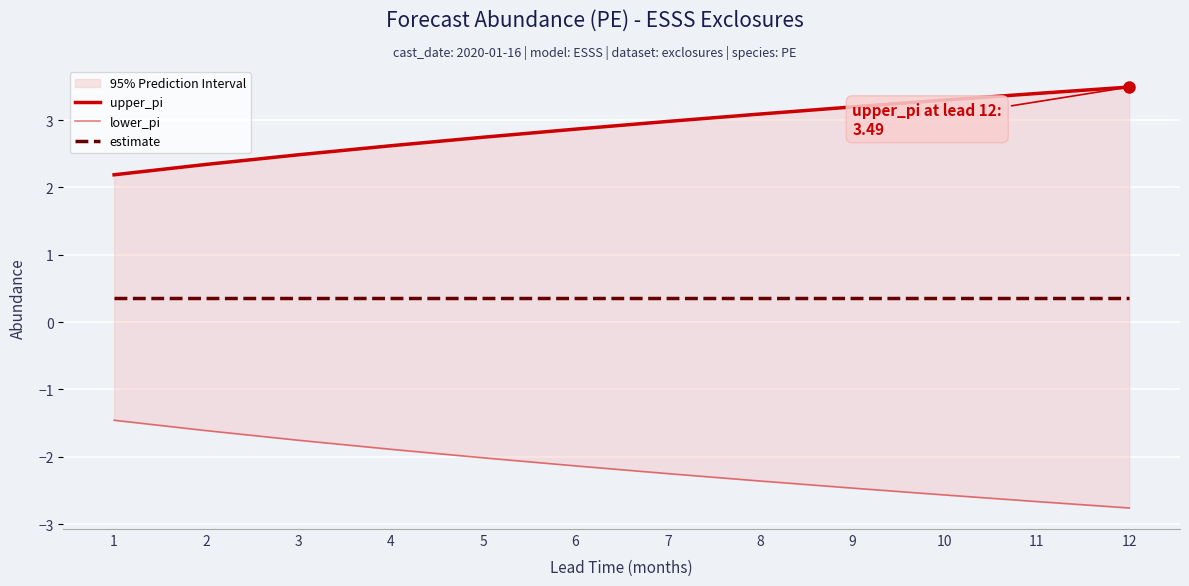

Which has a higher value, 10 or 7?

10